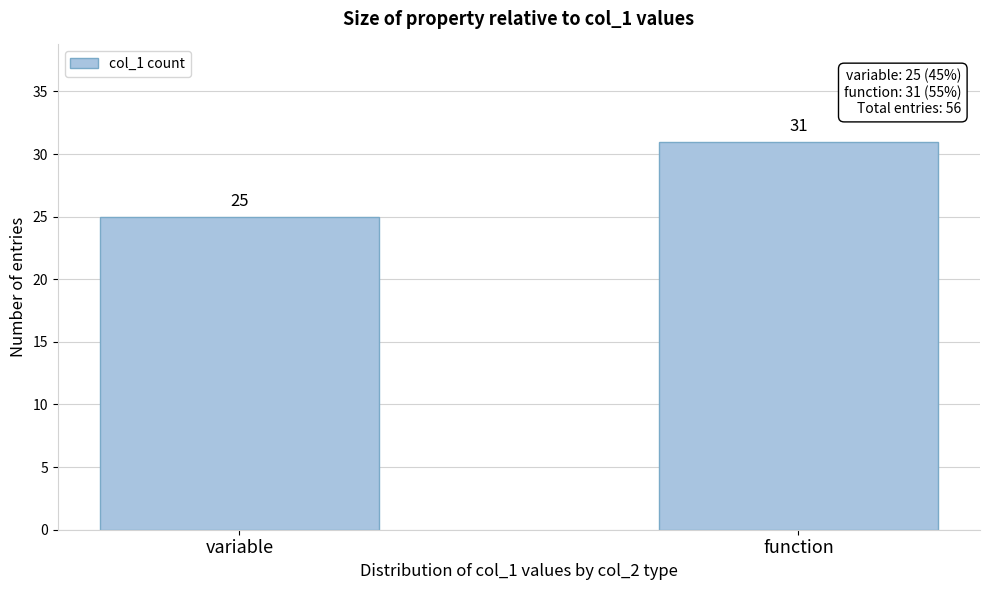

Reading left to right, what are all the values shown in this chart?

variable=25	function=31